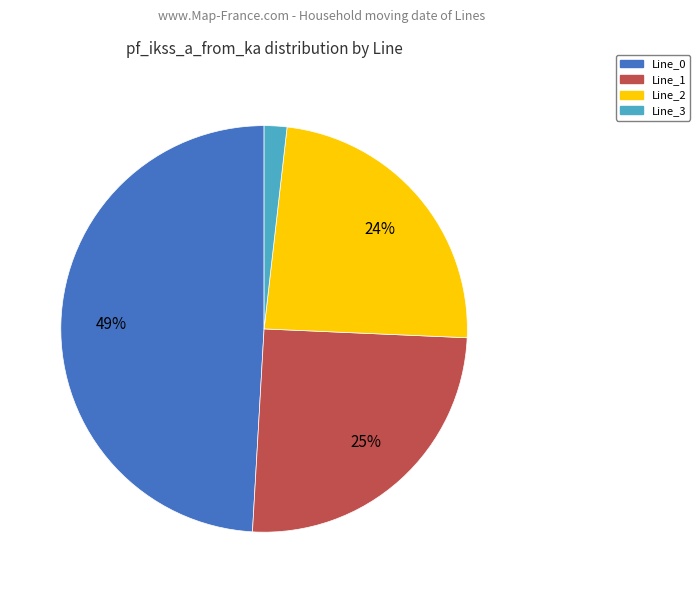

Do Line_2 and Line_1 together represent more than half of the pie?

No